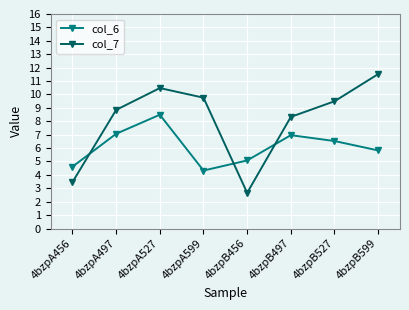

Which series has the widest spread of values?

col_7